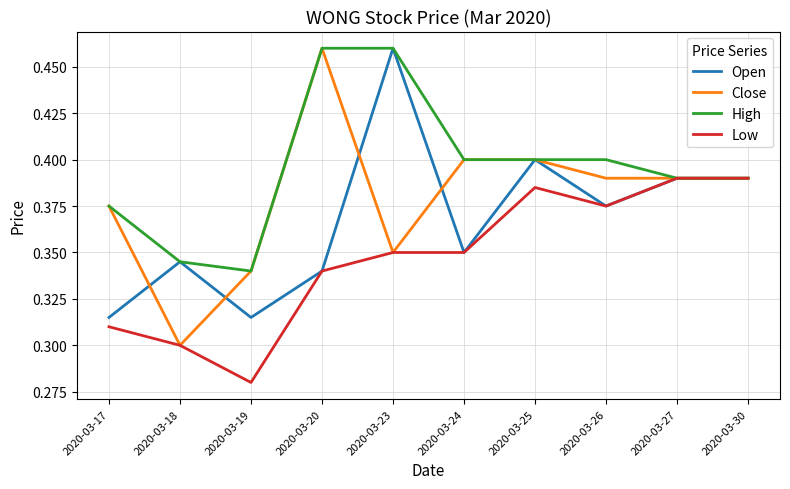

Which label corresponds to the smallest value in the chart?

2020-03-19